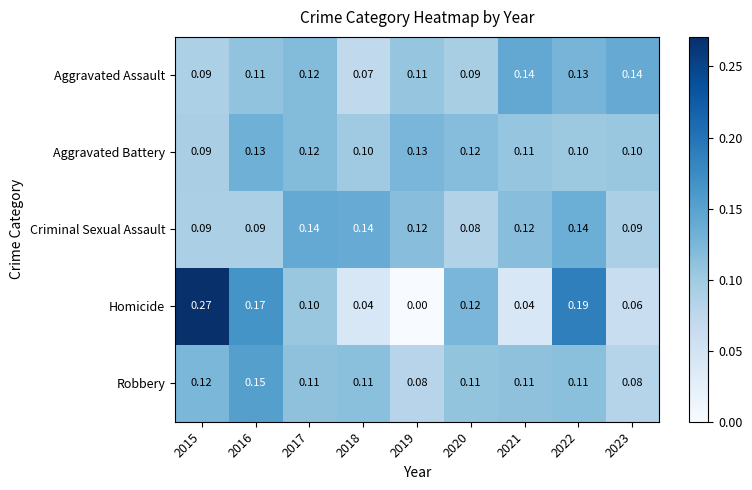

Which series has the largest total across all categories?

Criminal Sexual Assault